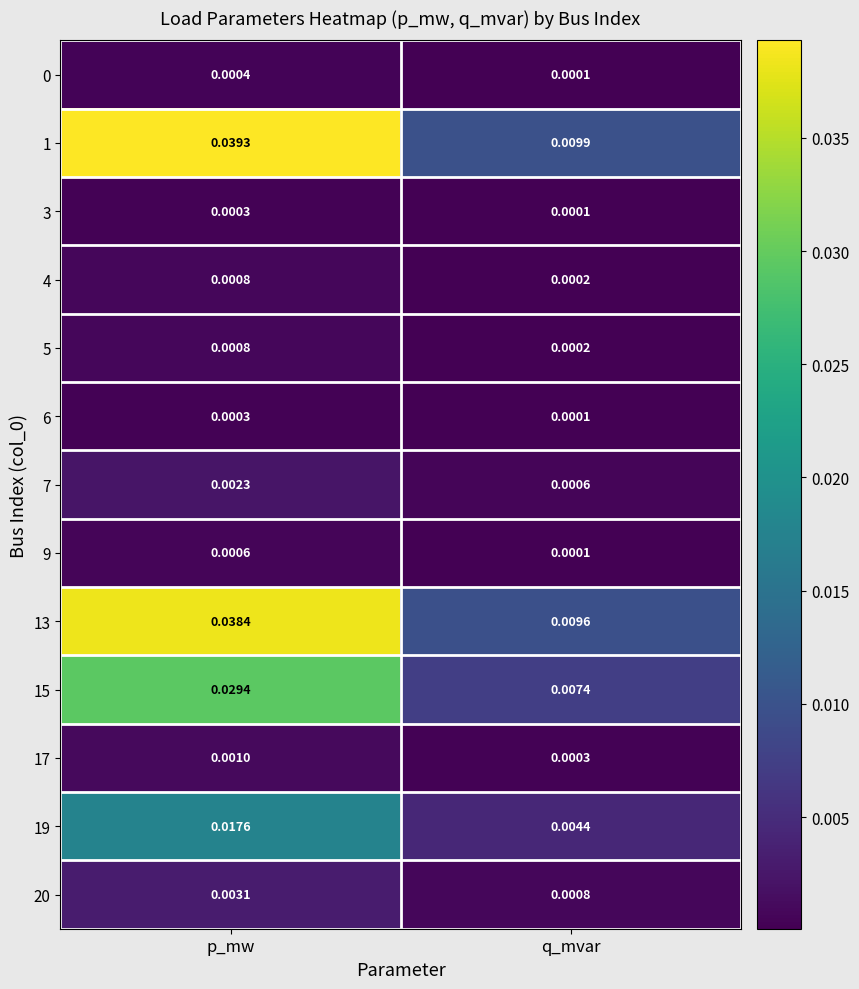

Where is 19 nearest to the value 0?

q_mvar